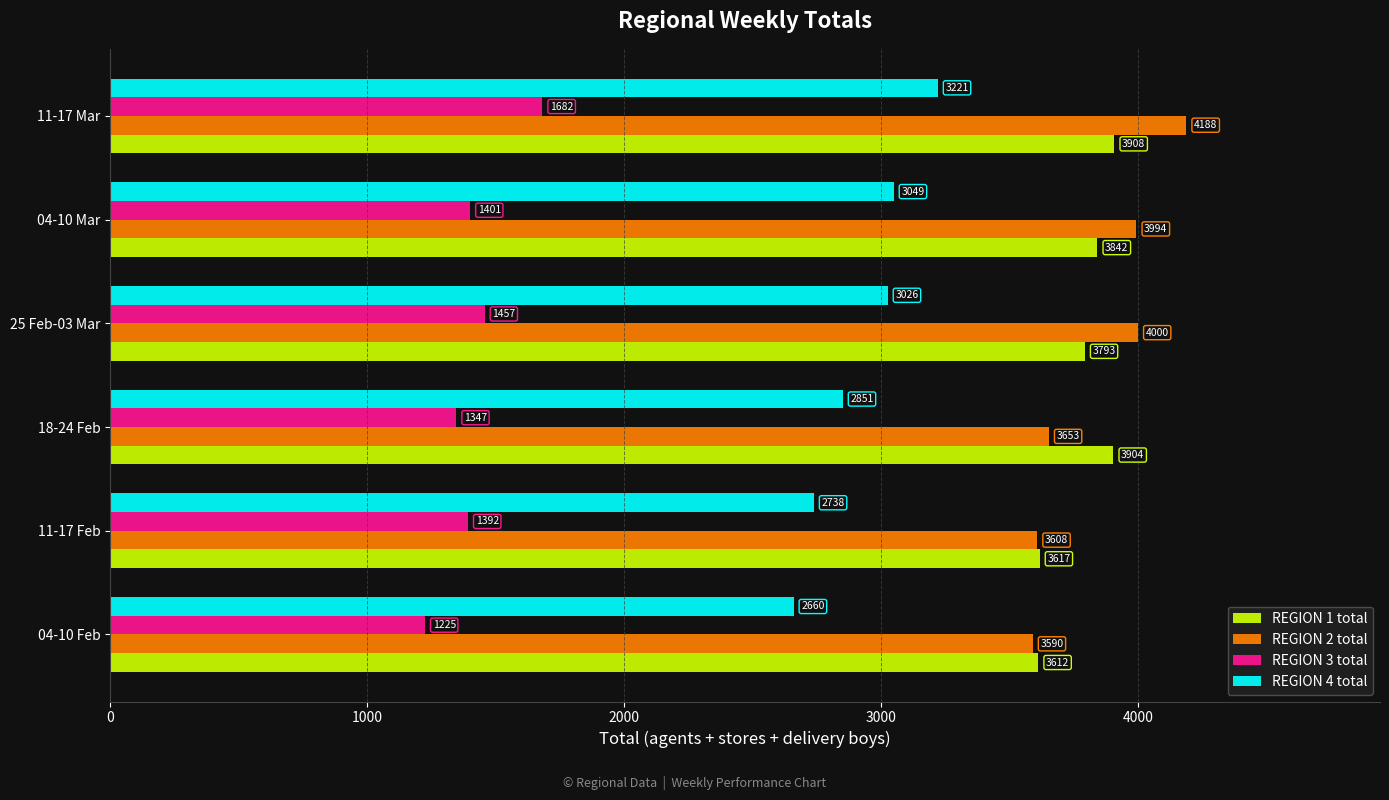

How many data points in REGION 4 total are less than 3025?

3